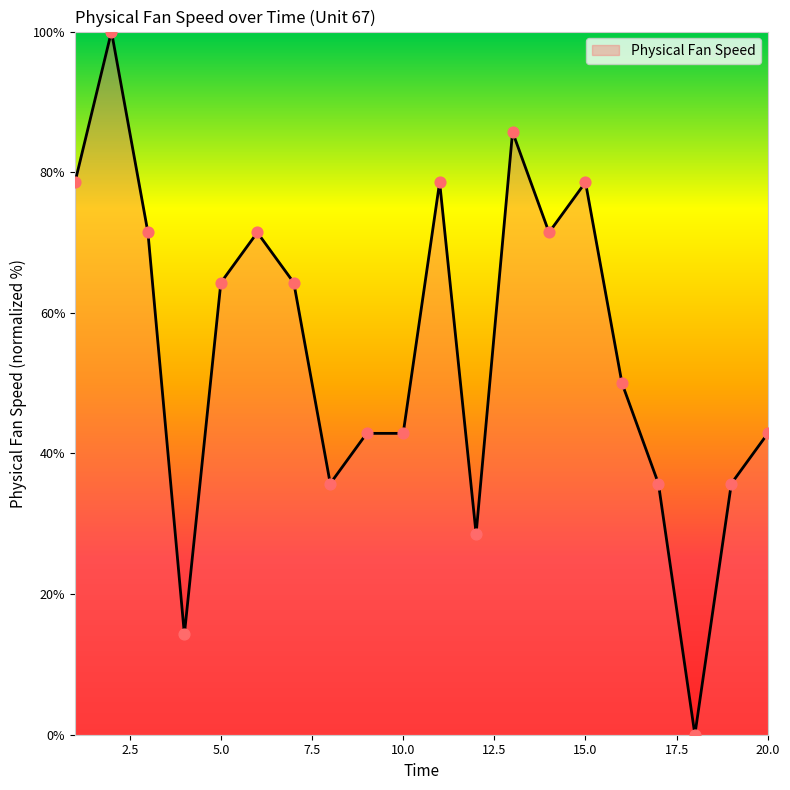

What is the maximum value shown in the chart?

100.0